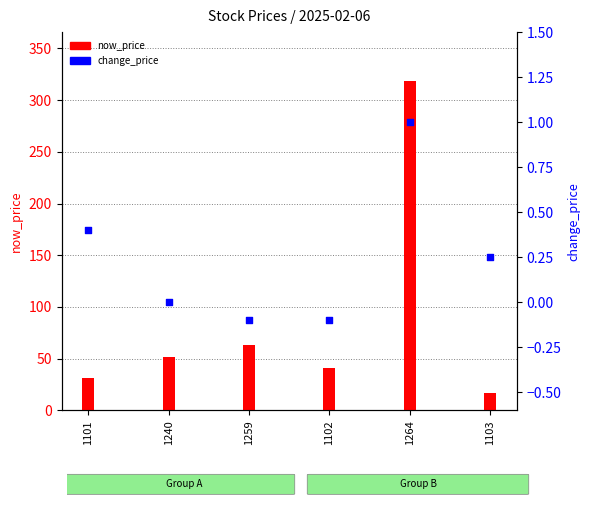

Is the value of change_price at 1102 greater than the value of now_price at 1103?

No